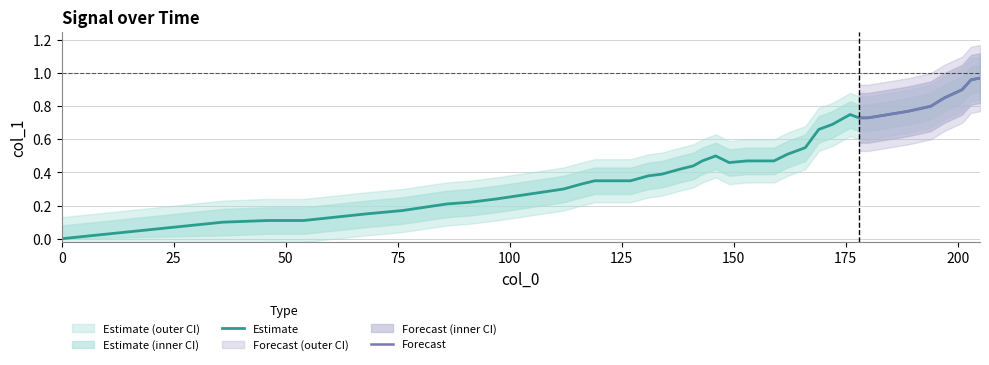

True or false: there are more than 2 points higher than both neighbors.

False